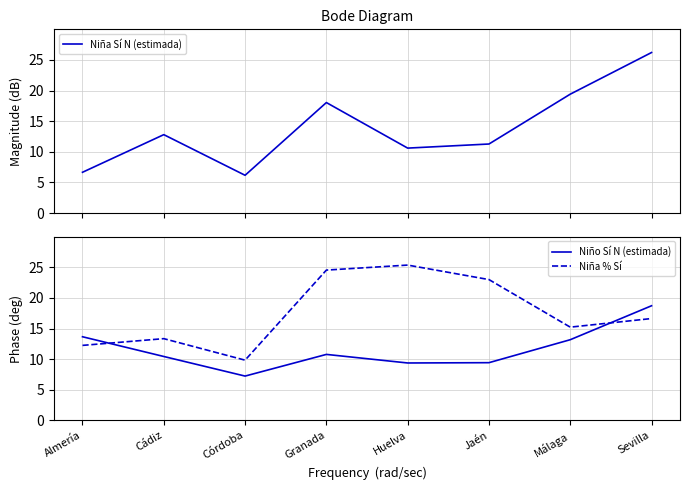

Which series ends up on top after the final intersection of Niño Sí N (estimada) and Niña Sí N (estimada)?

Niña Sí N (estimada)